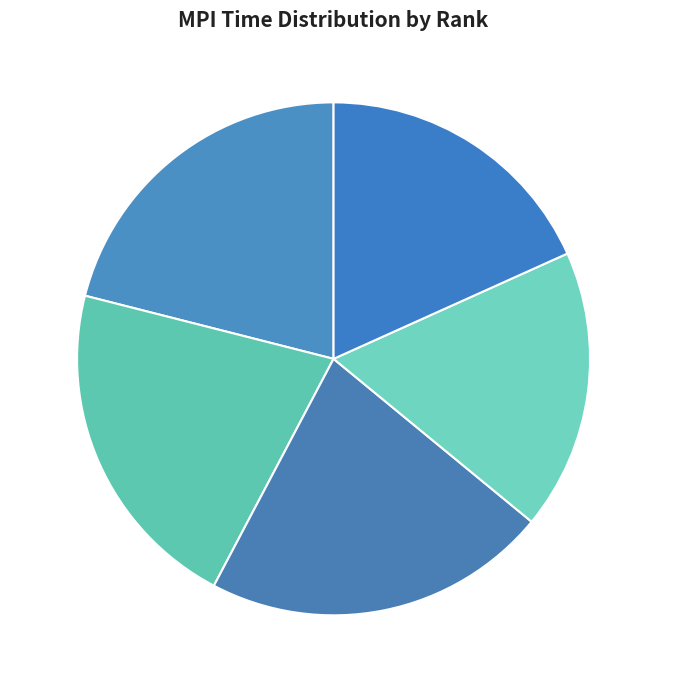

To the nearest percent, what is the combined percentage of Rank 0 and Rank 1?

42%